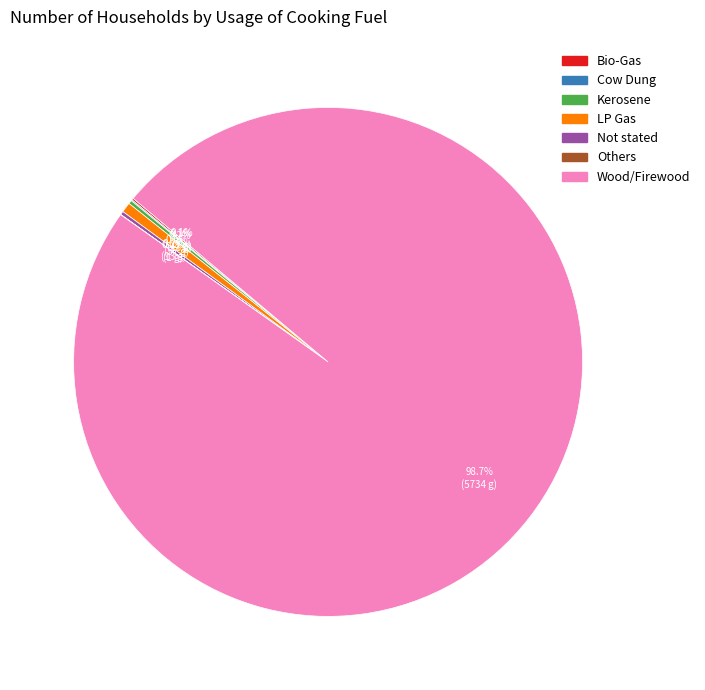

What is the largest slice in the pie chart?

Wood/Firewood